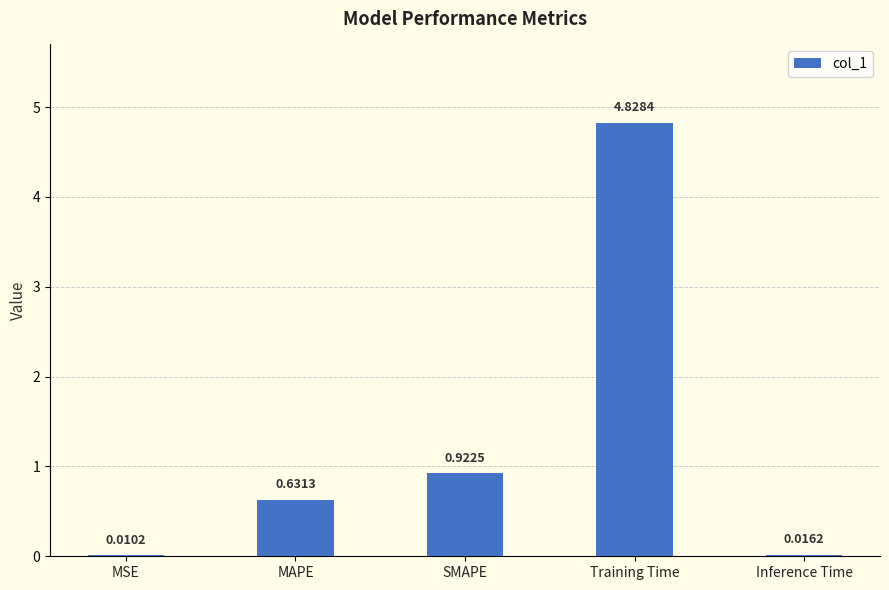

Which label corresponds to the largest value in the chart?

Training Time